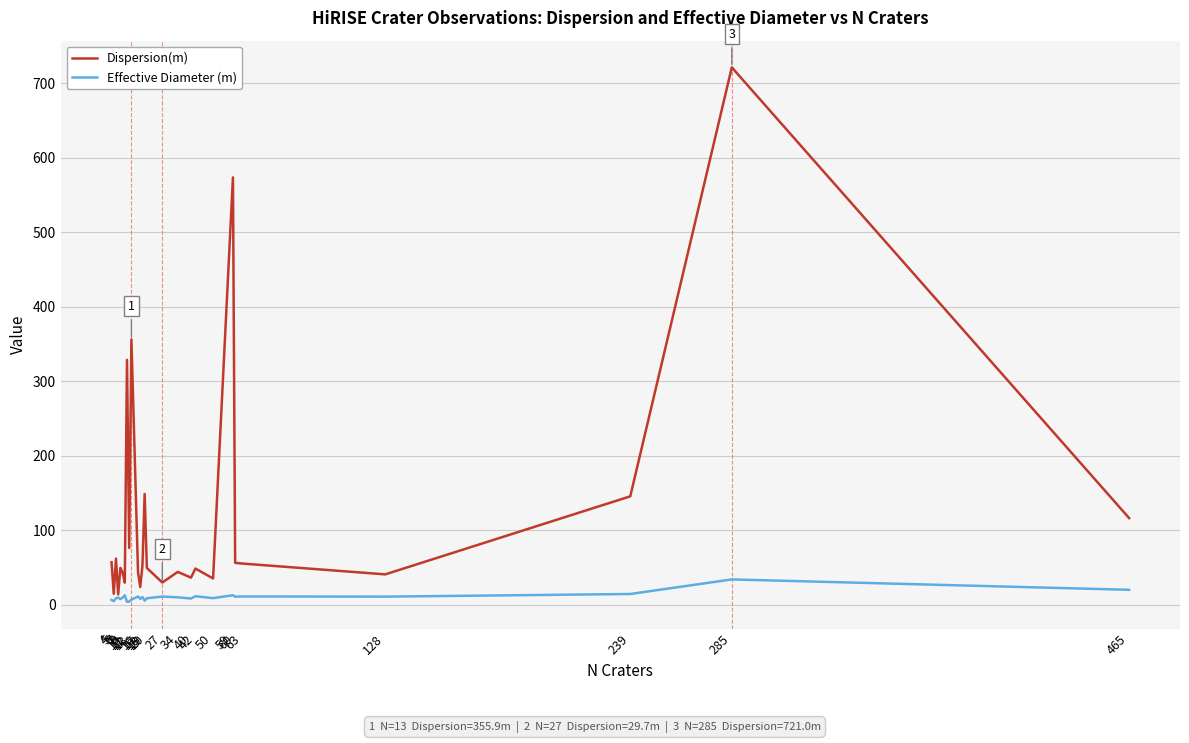

Rank the series at 34 from highest to lowest value.

Dispersion(m), Effective Diameter (m)